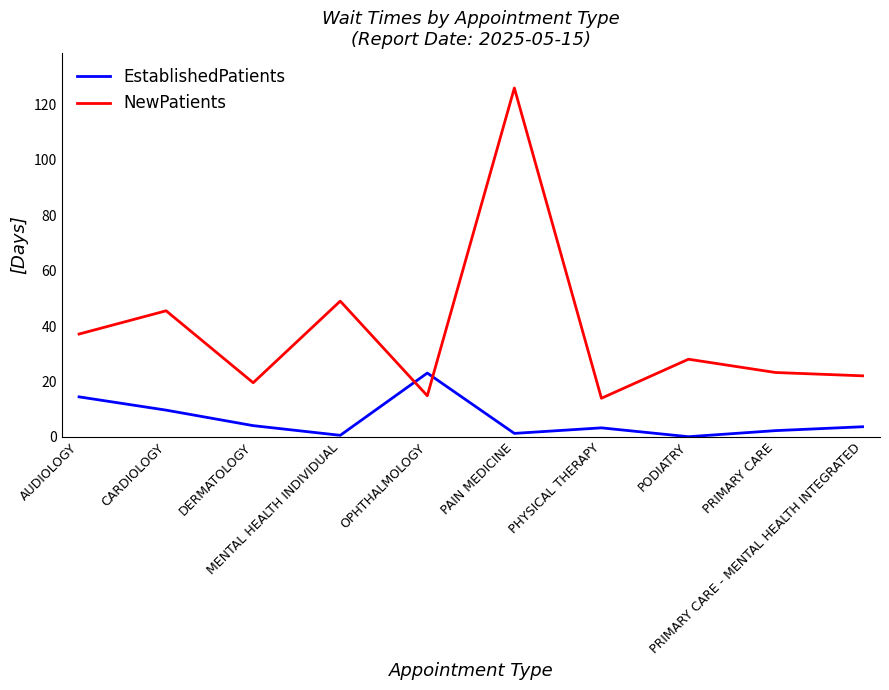

Which series has the largest range (max minus min)?

NewPatients